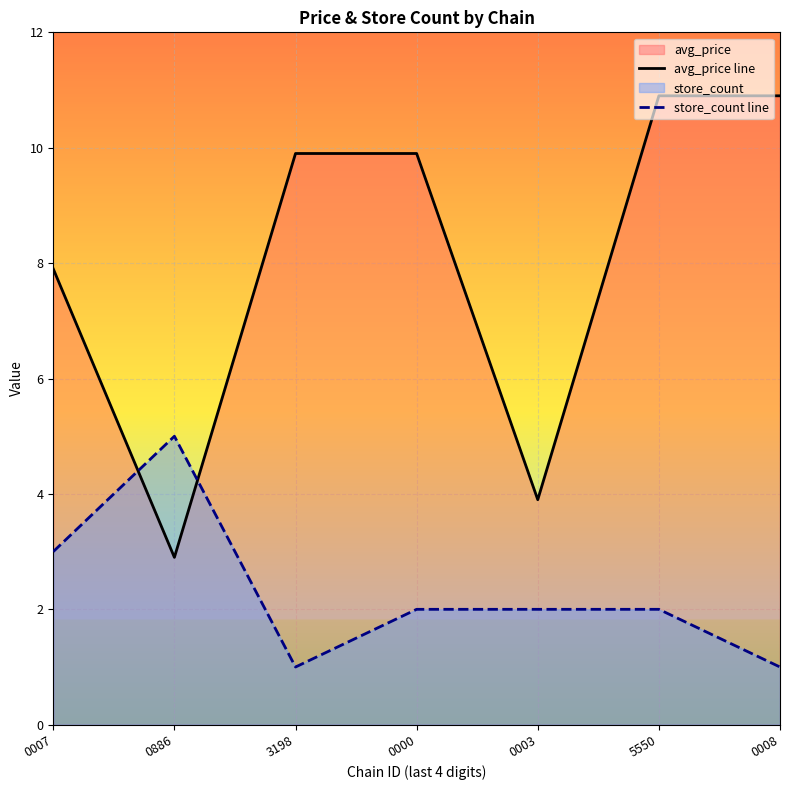

Where is store_count line nearest to the value 3?

0007